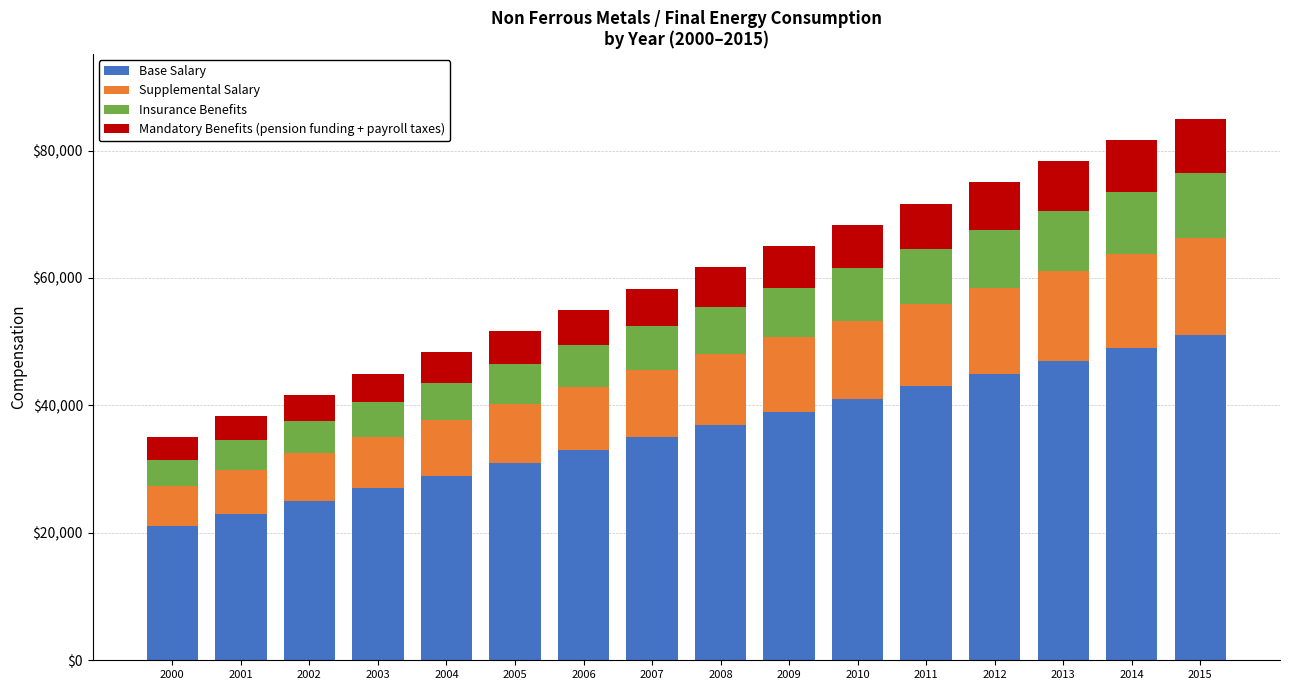

What are all the series names shown in the legend?

Base Salary, Supplemental Salary, Insurance Benefits, Mandatory Benefits (pension funding + payroll taxes)